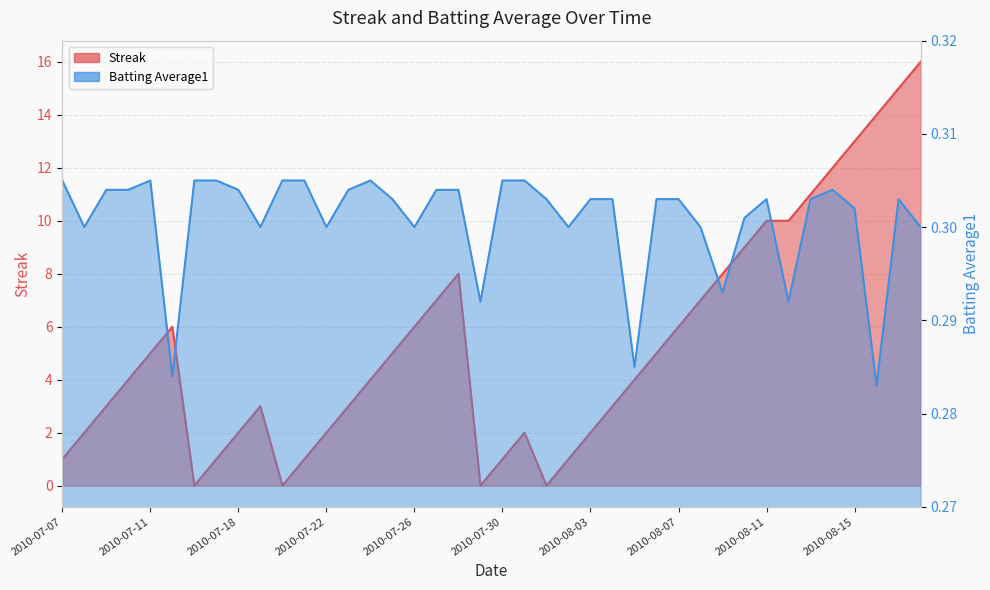

Is it true that Streak equals 2.6 at 2010-08-05?

False